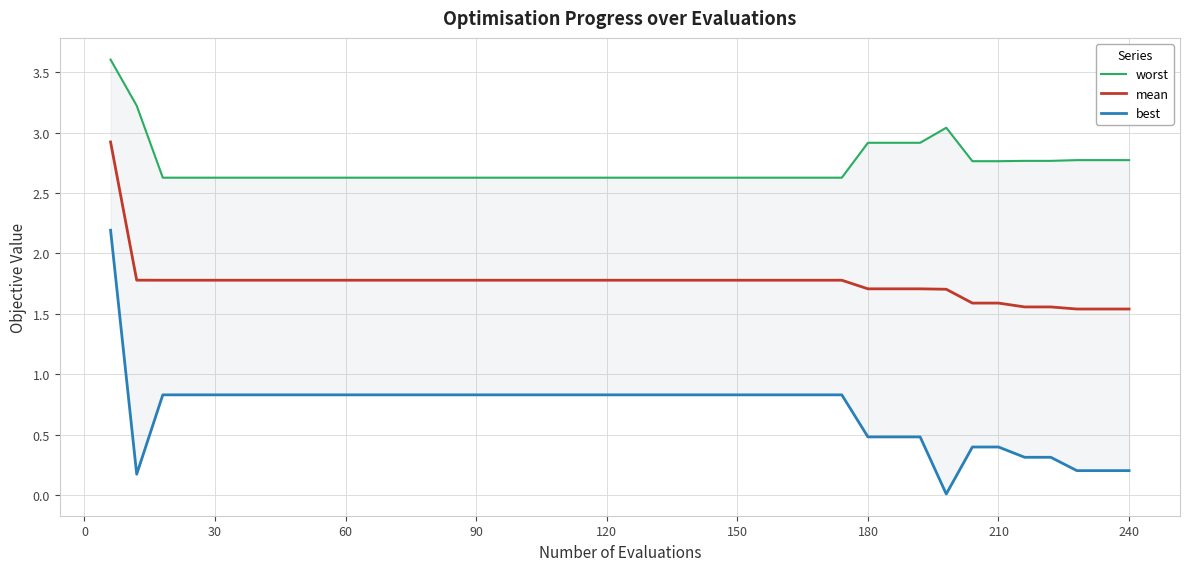

How many series are shown in this chart?

3